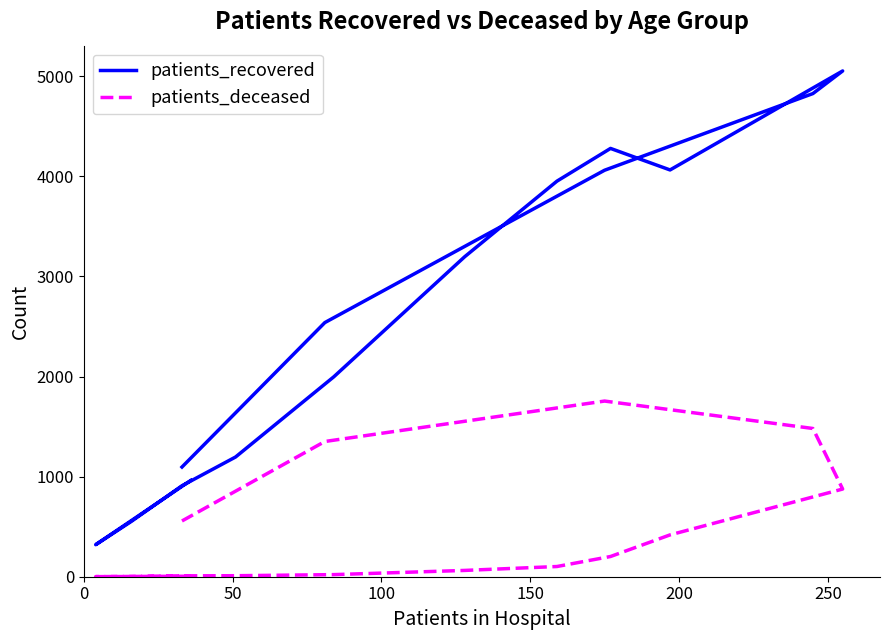

How many categories are shown in the chart?

16